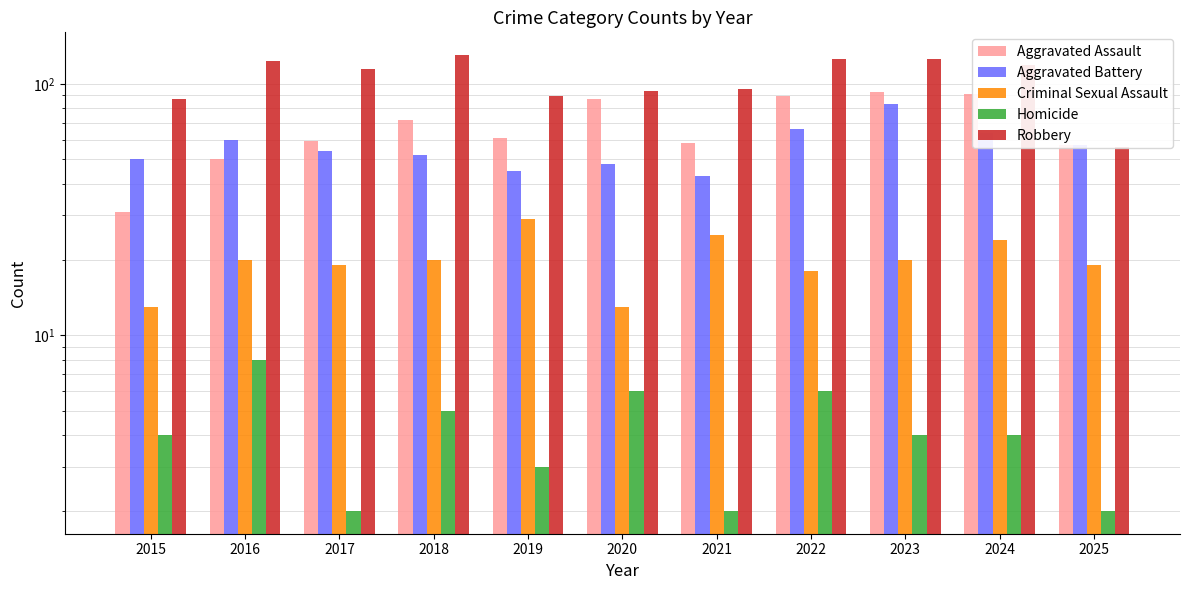

At which category does the chart reach its peak across all series?

2018